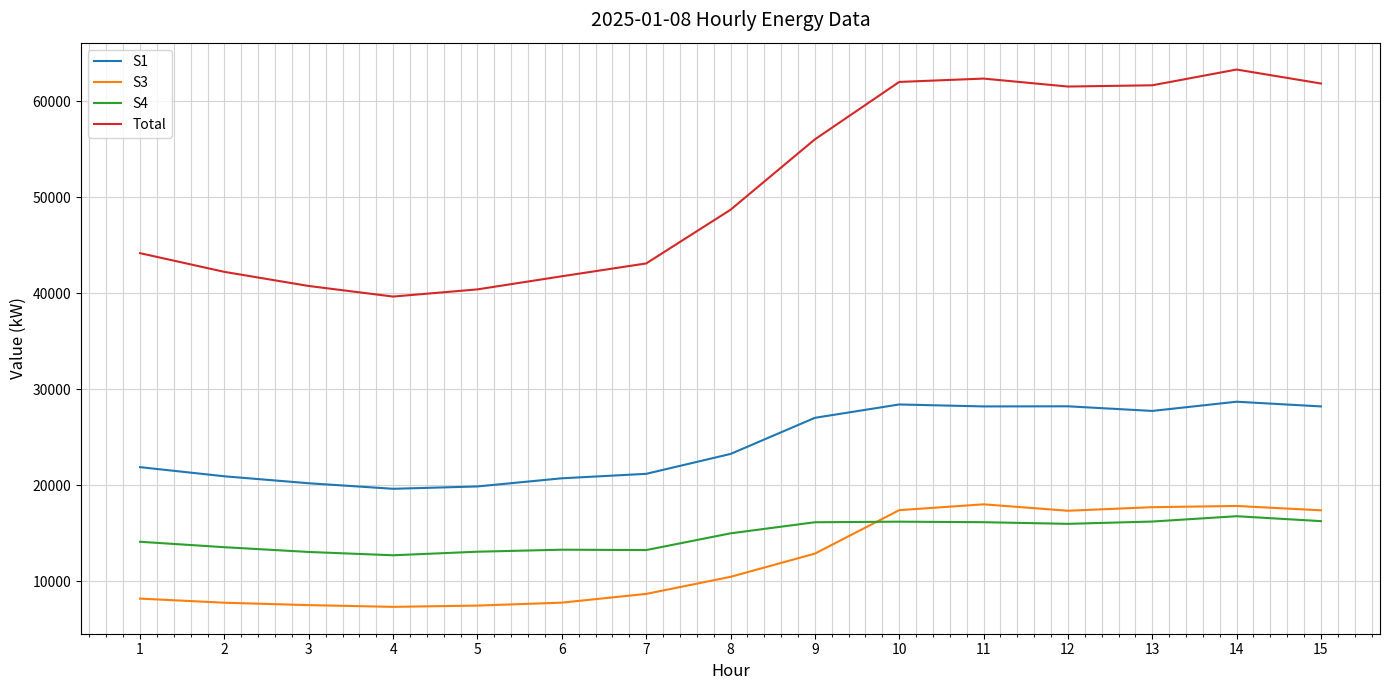

Does the chart have visible grid lines?

Yes